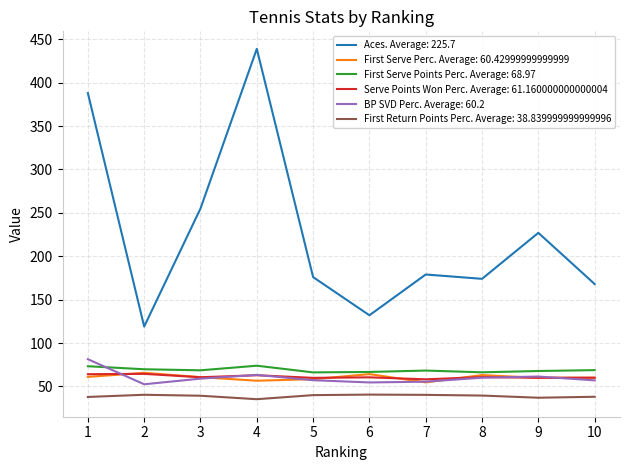

What is the difference between the highest and lowest values at 5?

136.0